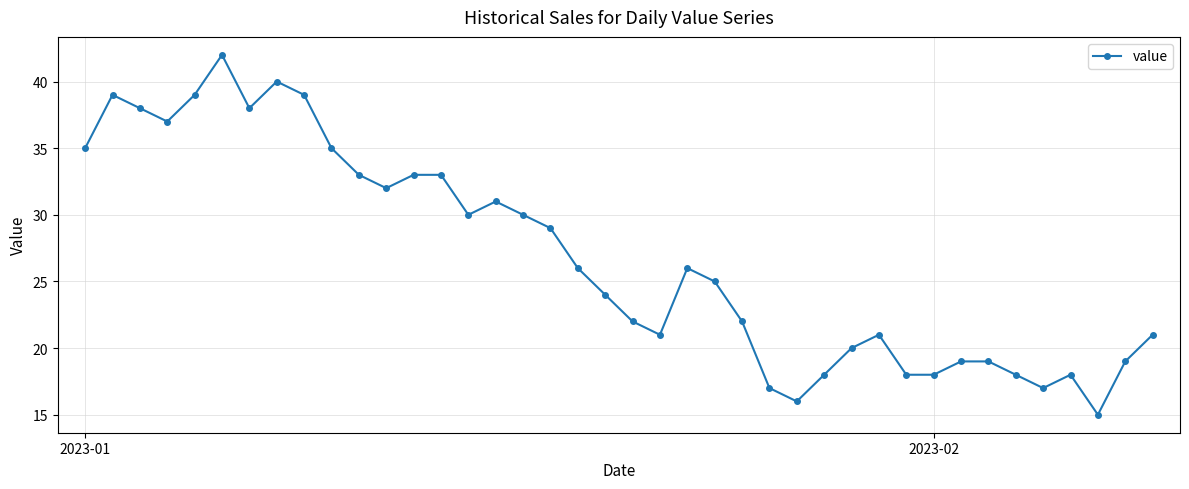

What is the maximum value shown in the chart?

42